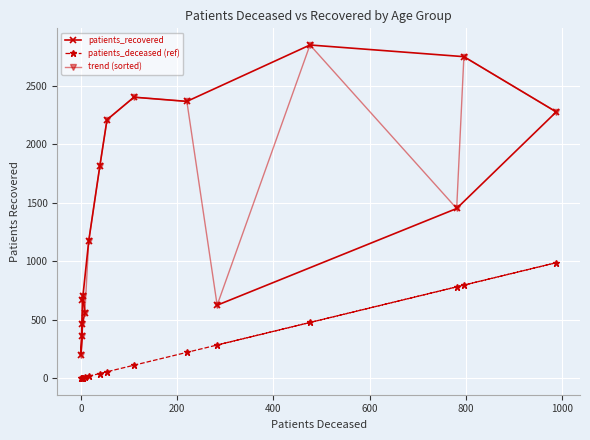

Is the value of patients_deceased (ref) at −200 greater than the value of patients_recovered at 12?

No